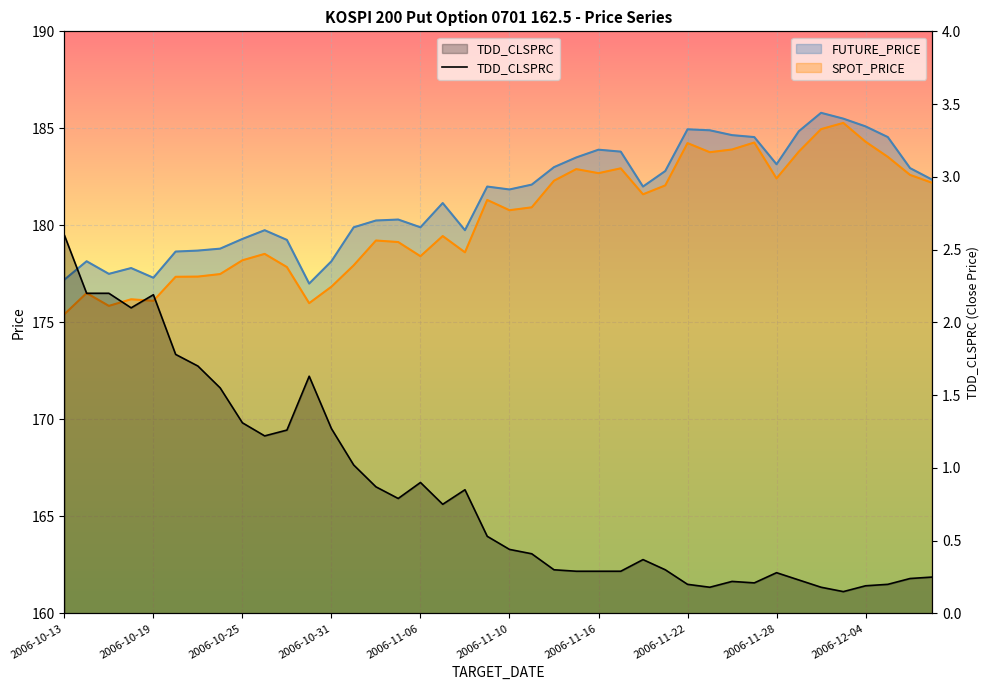

Reading right to left, what are all the values shown in this chart?

0.2	0.2	0.2	0.2	0.1	0.2	0.2	0.3	0.2	0.2	0.2	0.2	0.3	0.4	0.3	0.3	0.3	0.3	0.4	0.4	0.5	0.8	0.8	0.9	0.8	0.9	1.0	1.3	1.6	1.3	1.2	1.3	1.6	1.7	1.8	2.2	2.1	2.2	2.2	2.6